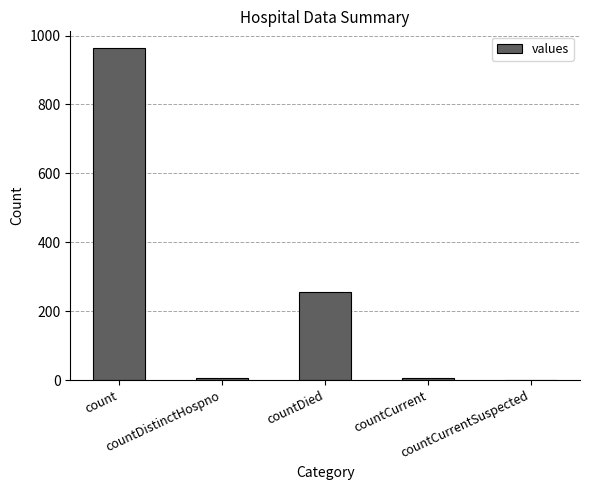

At which label does the data first exceed 6?

count